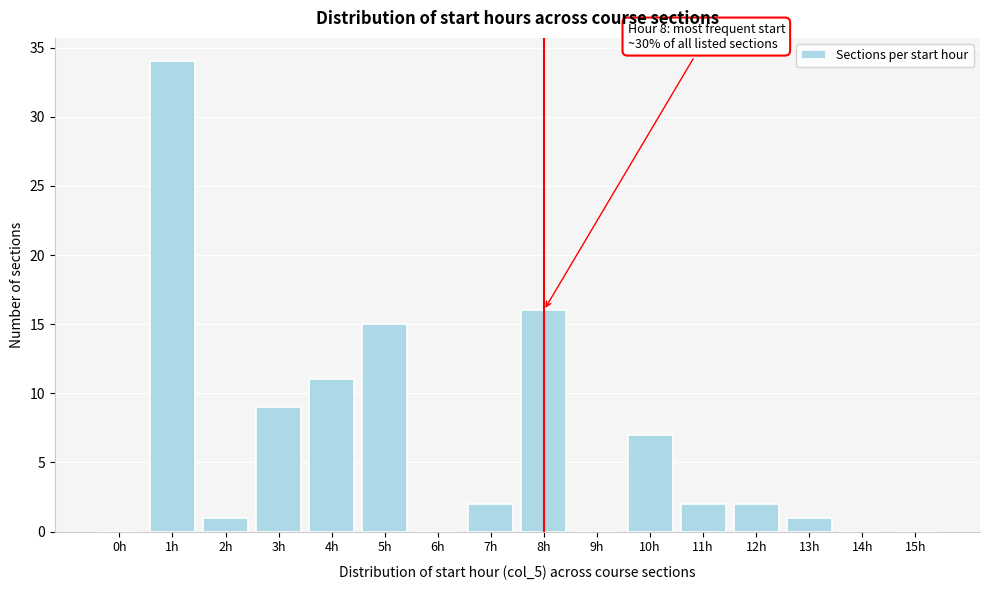

Reading right to left, extract all data points from this chart.

15h=0	14h=0	13h=1	12h=2	11h=2	10h=7	9h=0	8h=16	7h=2	6h=0	5h=15	4h=11	3h=9	2h=1	1h=34	0h=0